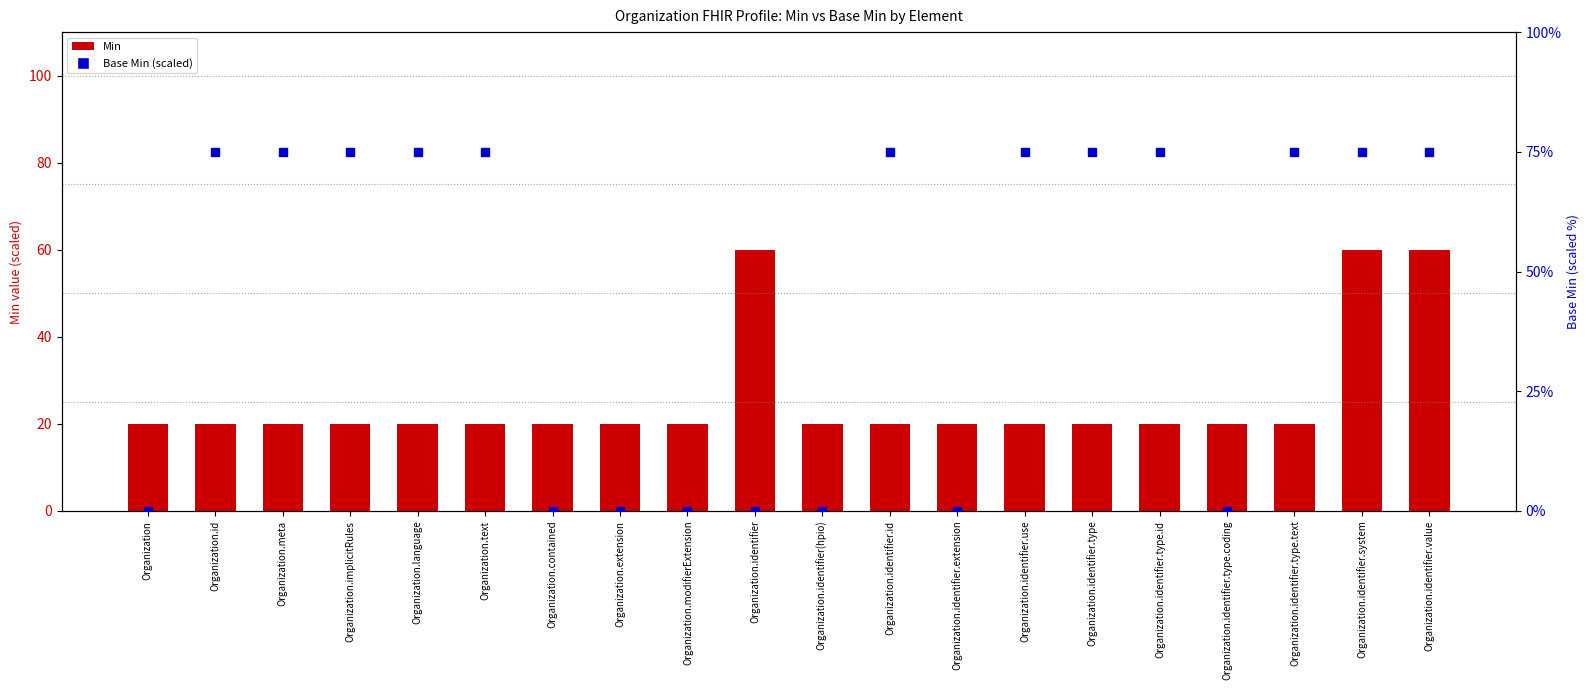

At how many categories does at least one series exceed 46?

13